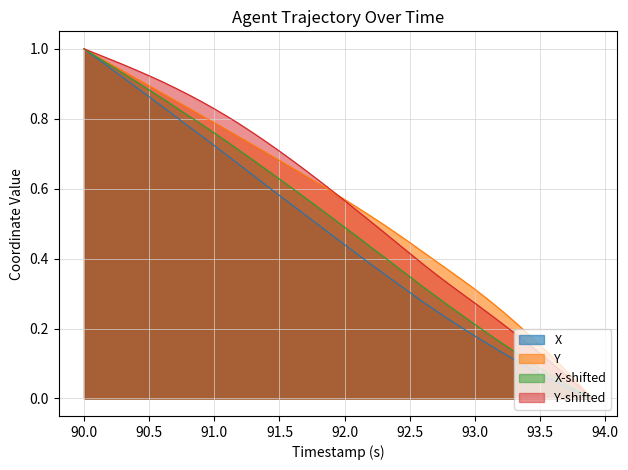

What are all the series names shown in the legend?

X, Y, X-shifted, Y-shifted